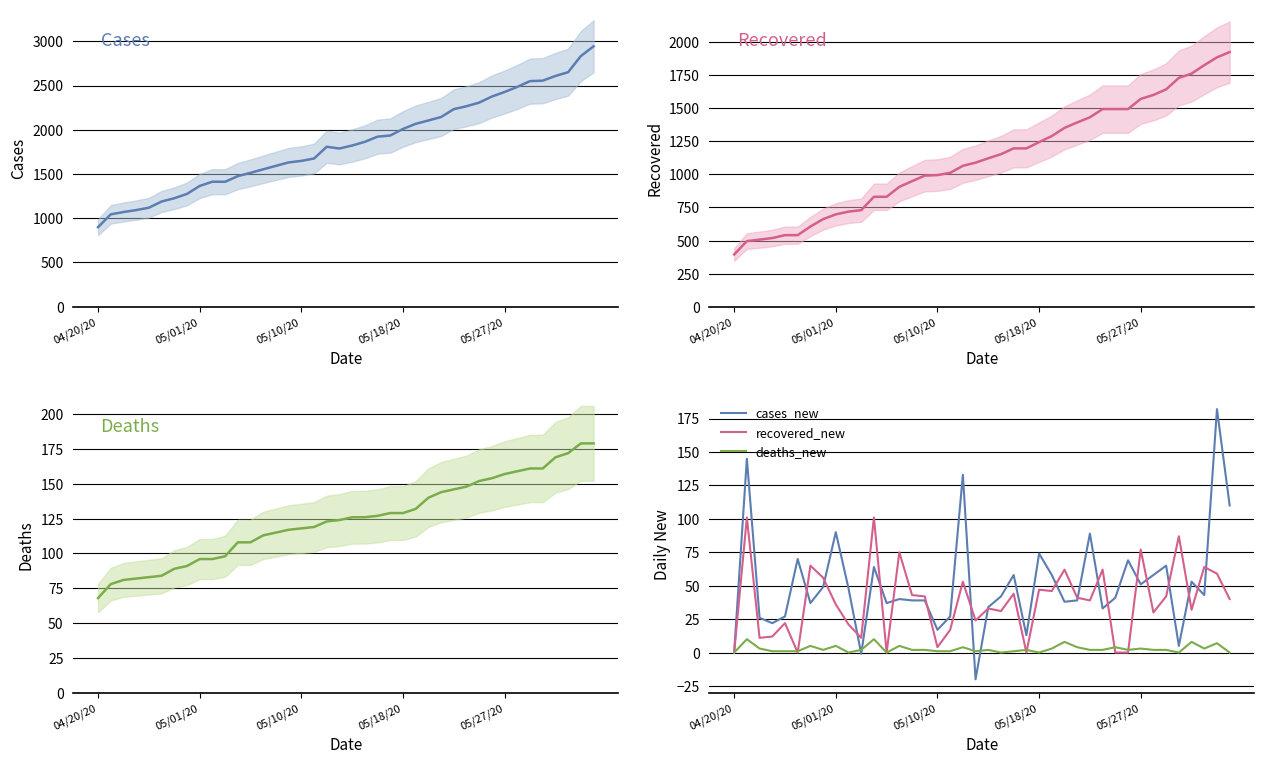

The value of cases at 15 is 1631. True or false?

True